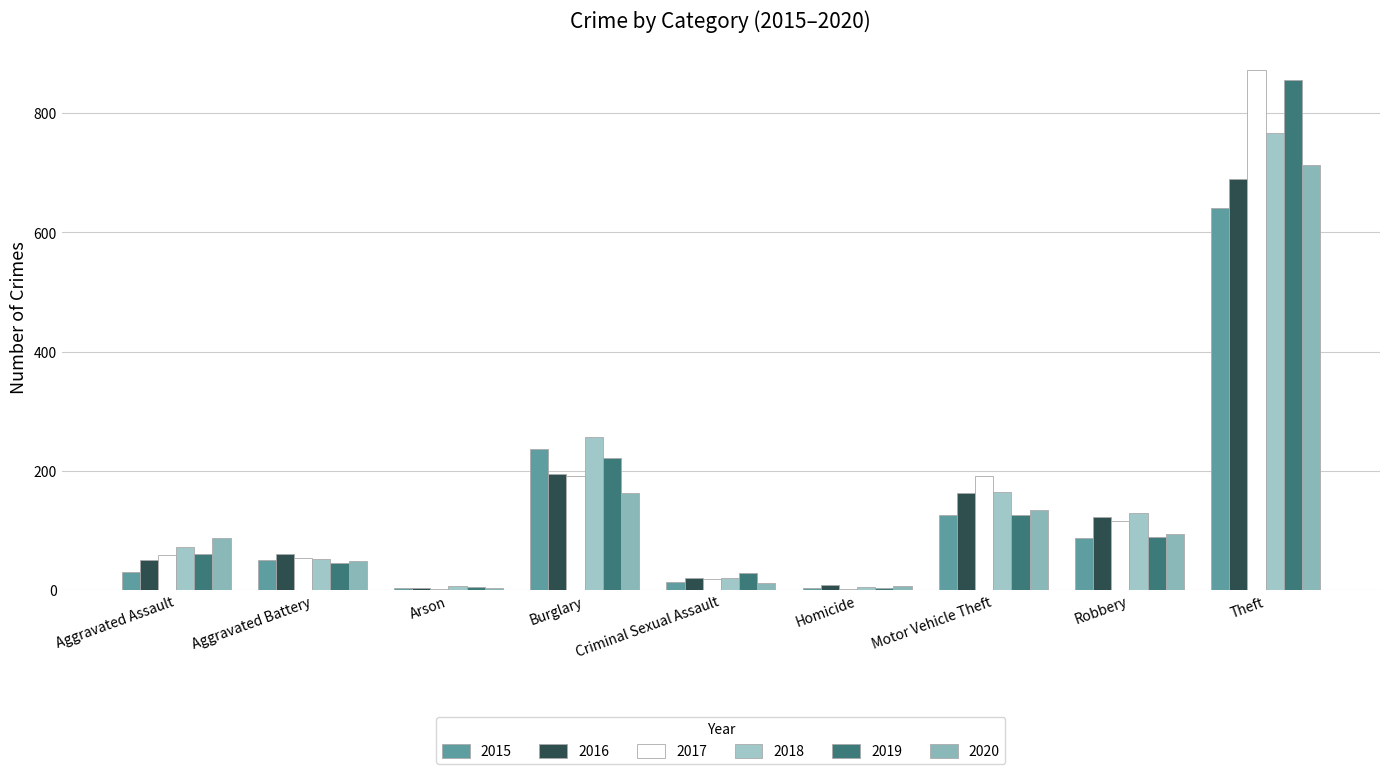

How many data points does each series have?

9